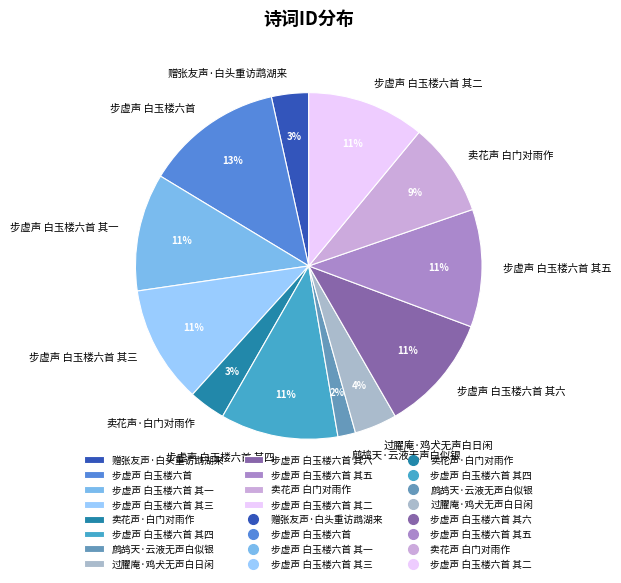

To the nearest percent, what is the difference between the largest and smallest slice percentages?

11%